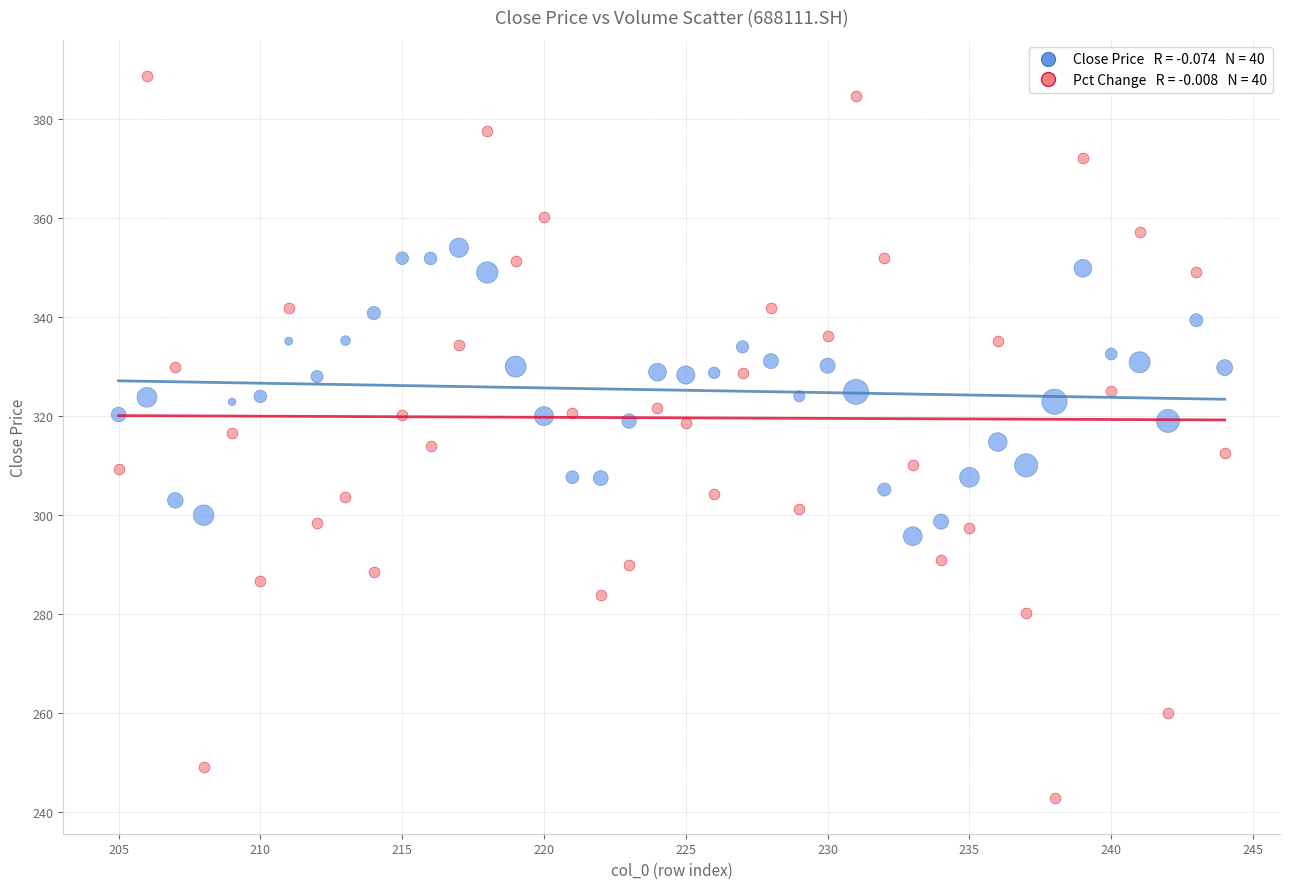

Across all data points, what is the range of X values (max minus min)?

39.0